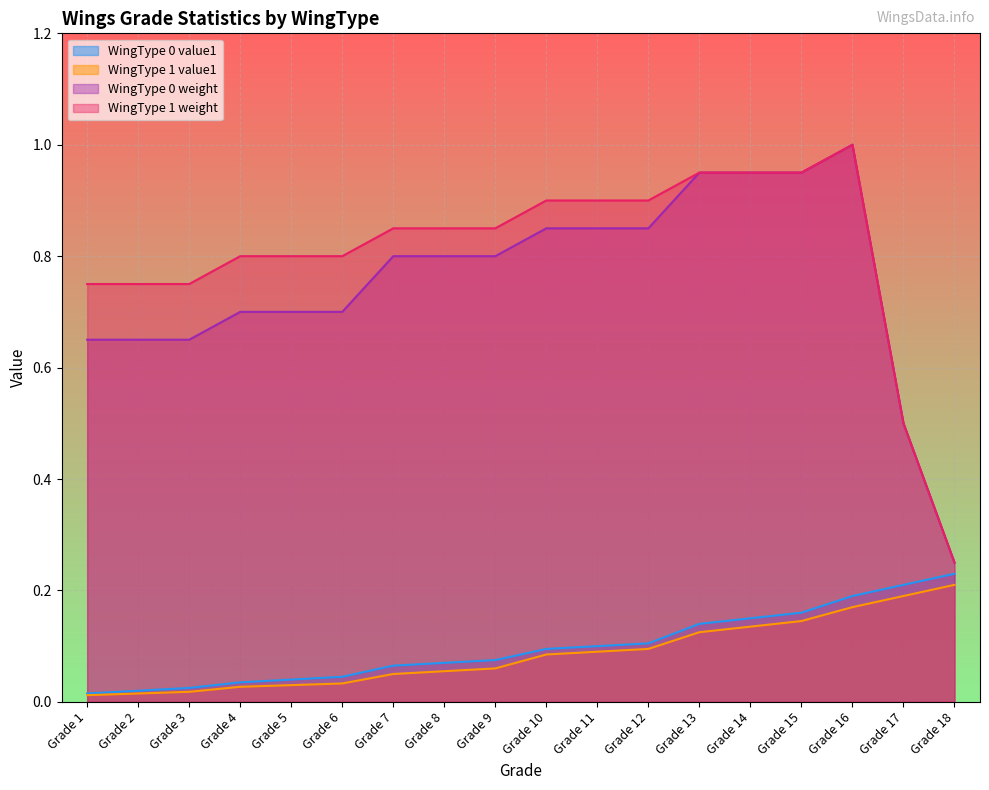

At which category is the sum across all series the highest?

Grade 16